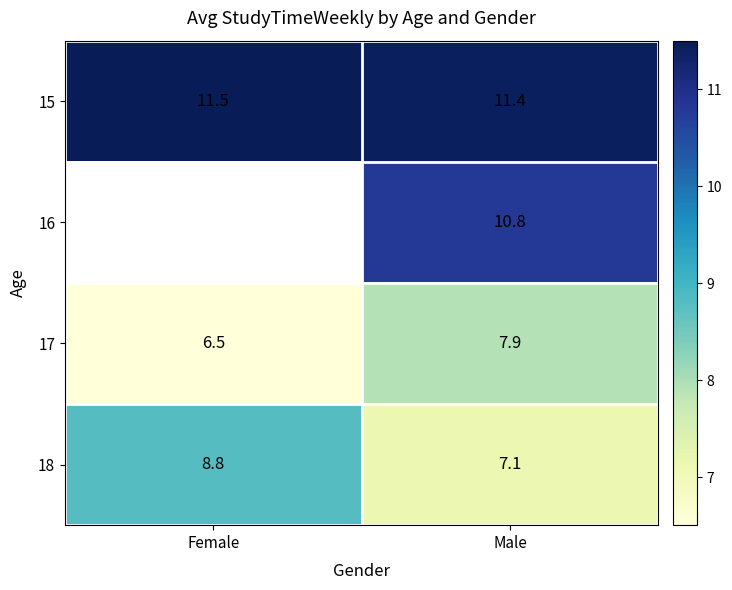

At which label does 17 reach its peak?

Male